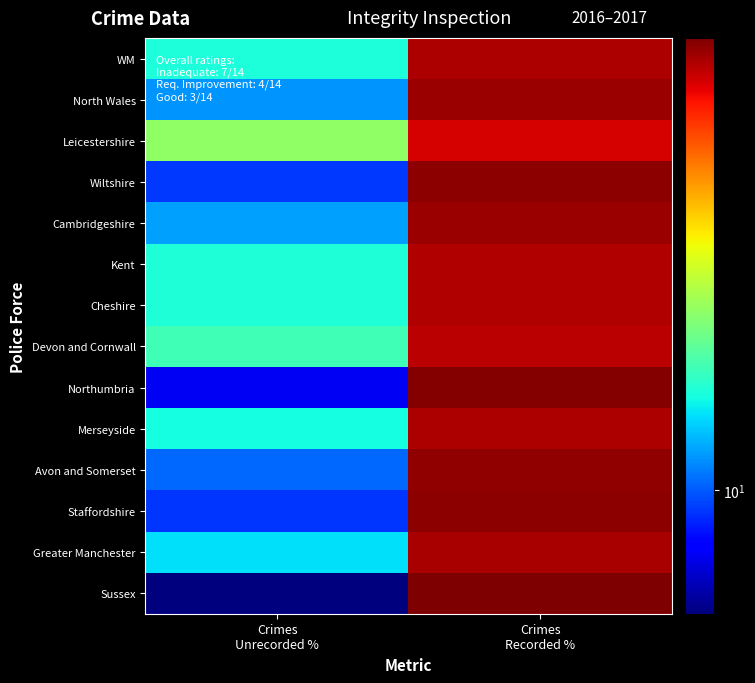

What is the total value across all series at Crimes
Unrecorded %?

187.1